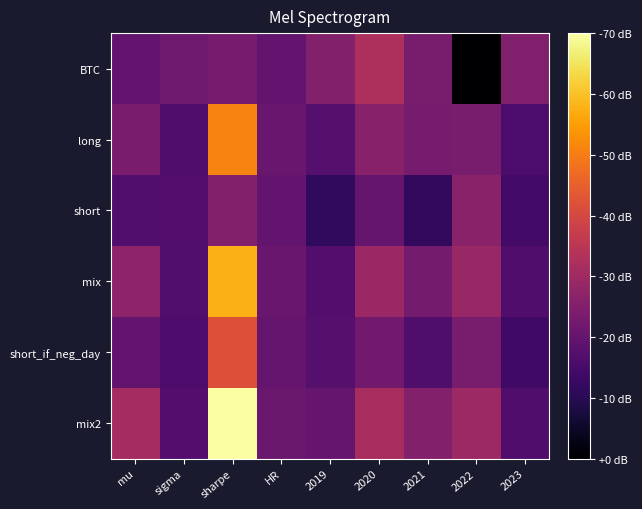

List the series in order of their peak value, lowest first.

short, BTC, short_if_neg_day, long, mix, mix2